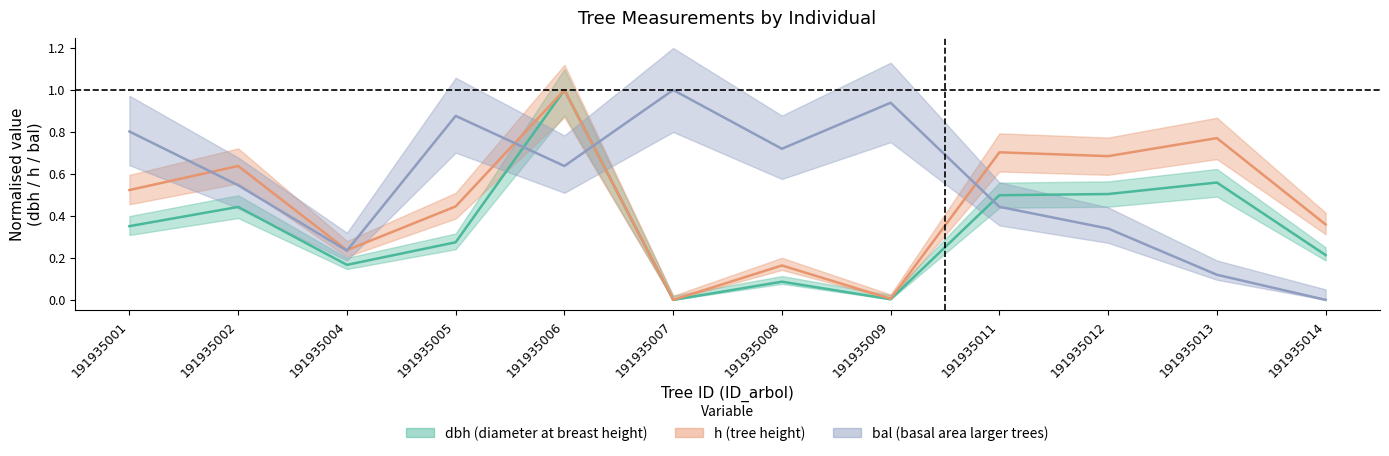

Count the number of data series in this chart.

3